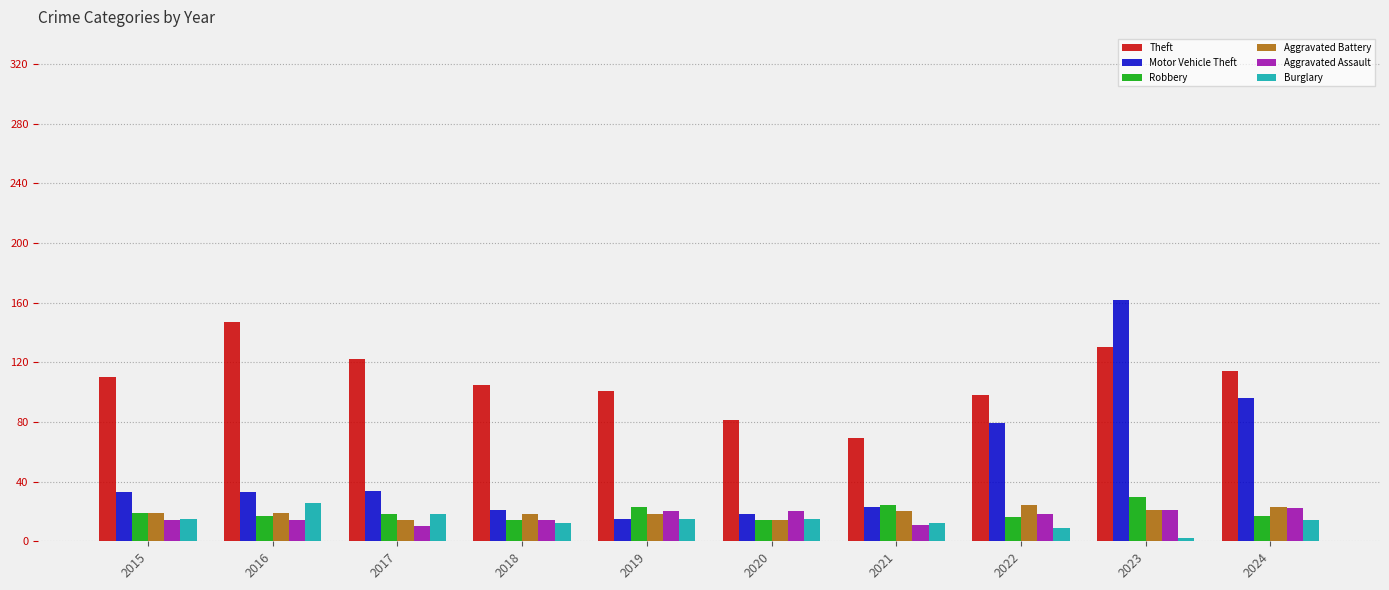

Is the value of Theft at 2024 greater than the value of Motor Vehicle Theft at 2022?

Yes